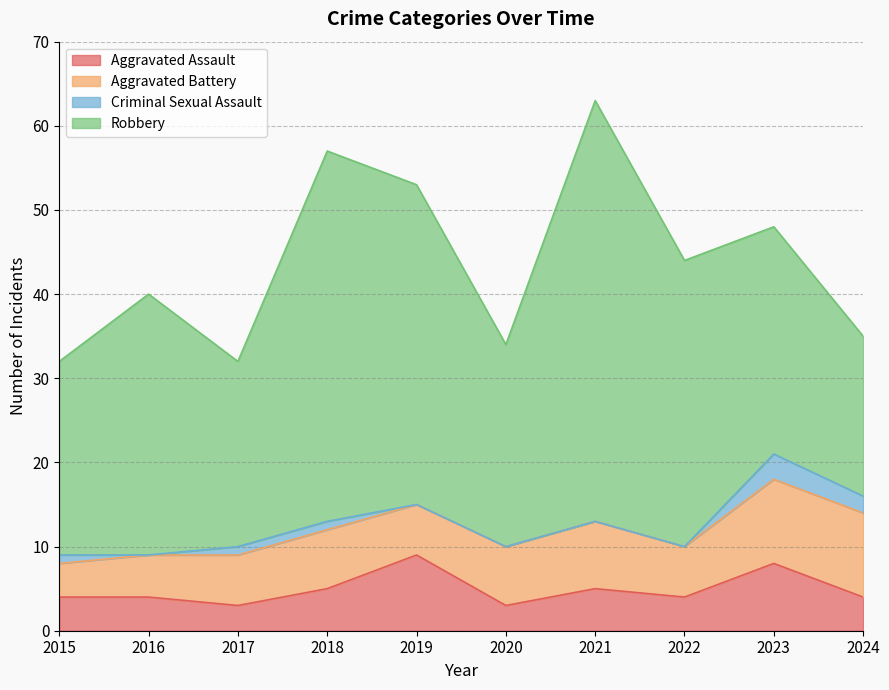

Is it true that Aggravated Assault equals 3 at 2019?

False